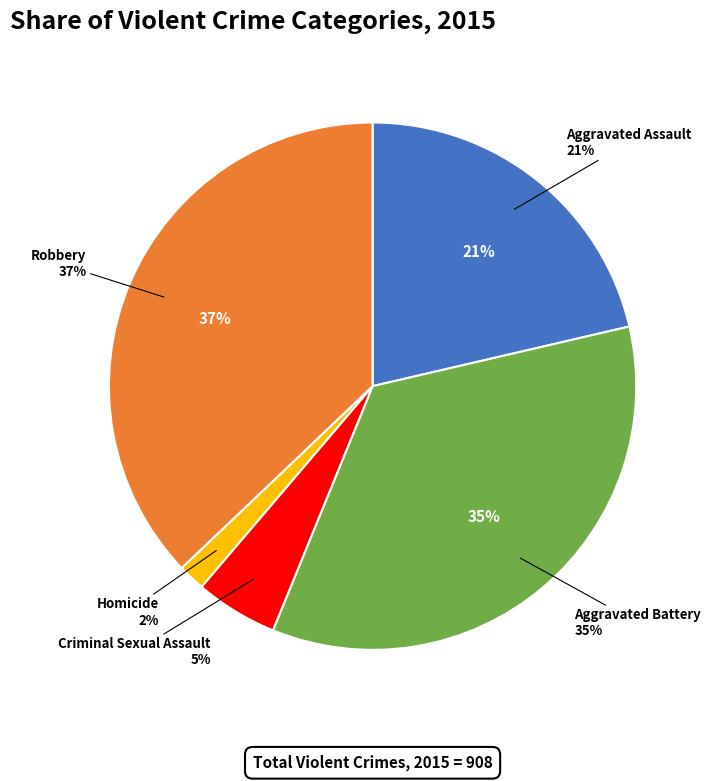

To the nearest percent, what is the average slice percentage?

20%